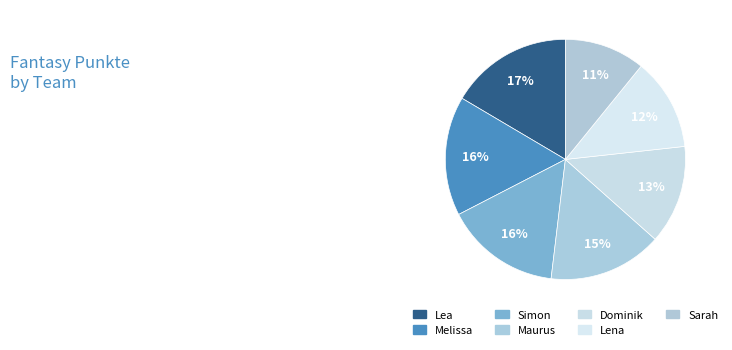

How many segments does this pie chart have?

7